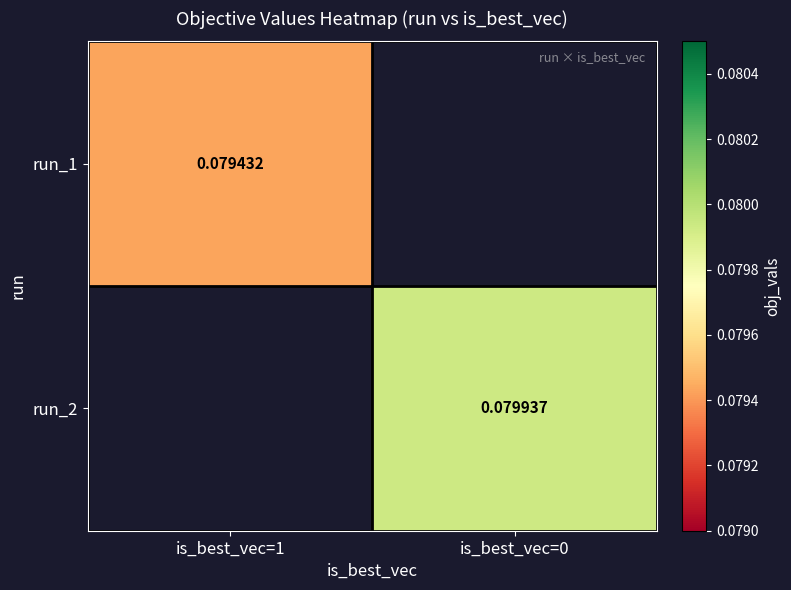

Count the number of categories in the chart.

2